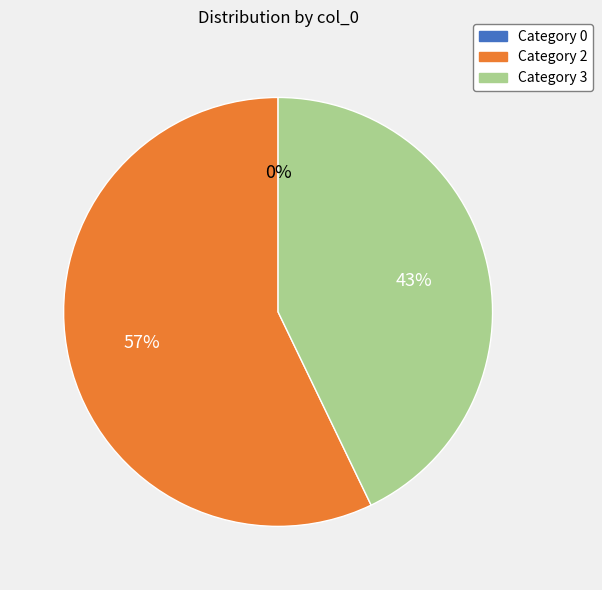

Is it true that Category 2 is 57% of the pie?

True